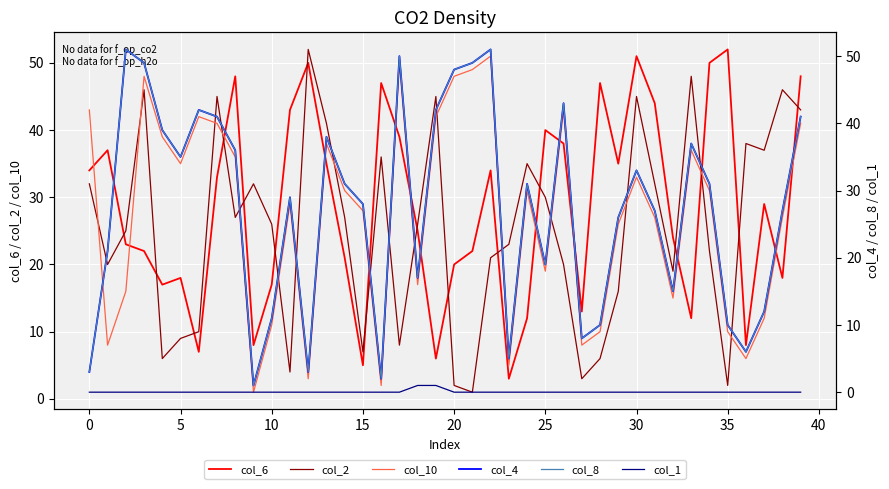

Which category has the highest value in the col_6 series?

35